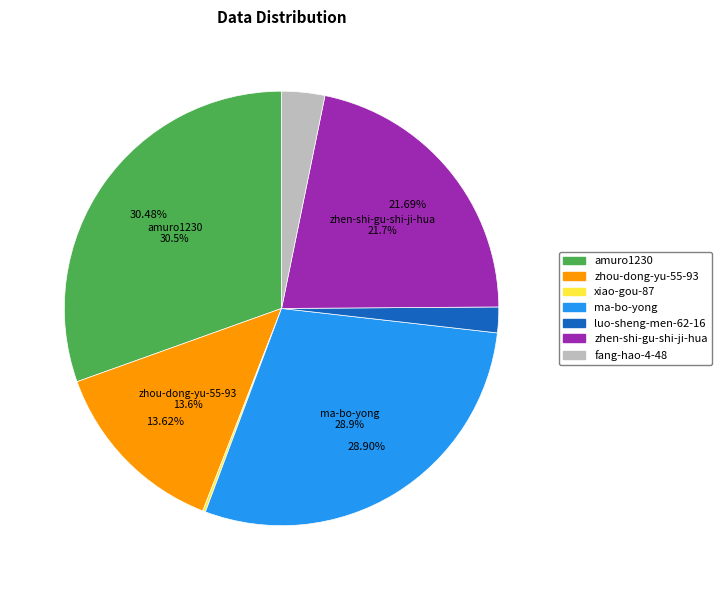

To the nearest percent, what is the average slice percentage?

14%